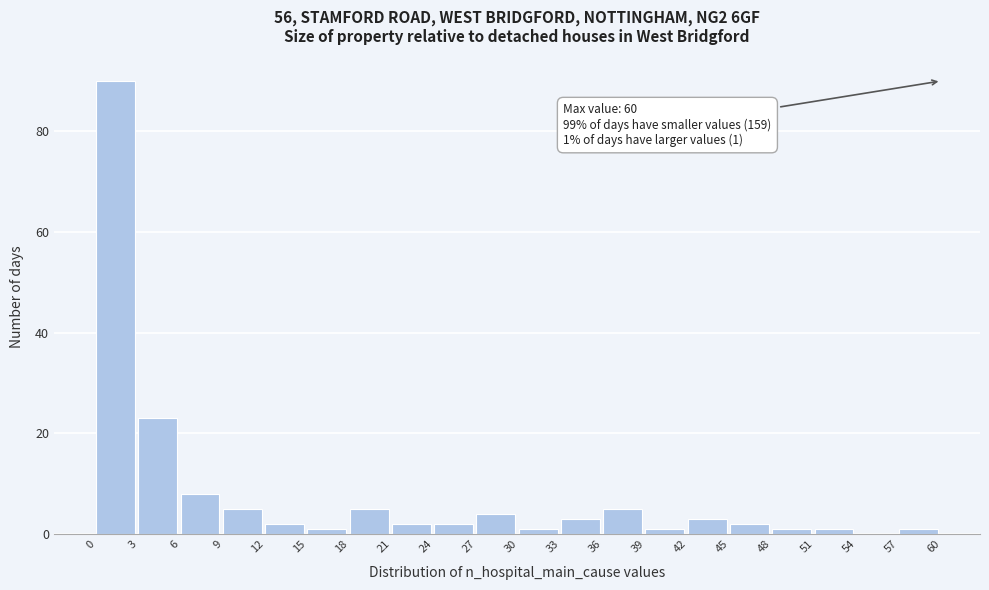

Over which range of the x-axis is the bar tallest?

0 to 3